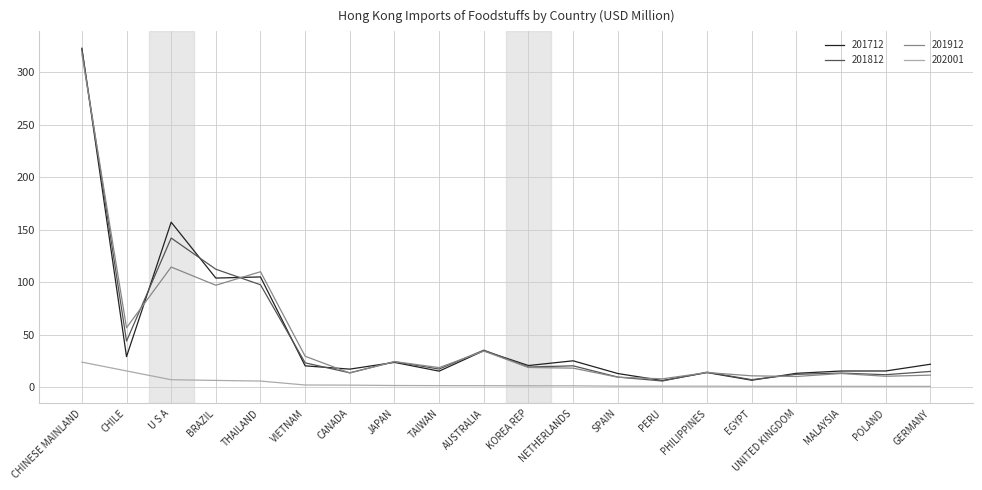

In 201812, how many points are higher than both neighbors (excluding endpoints)?

6